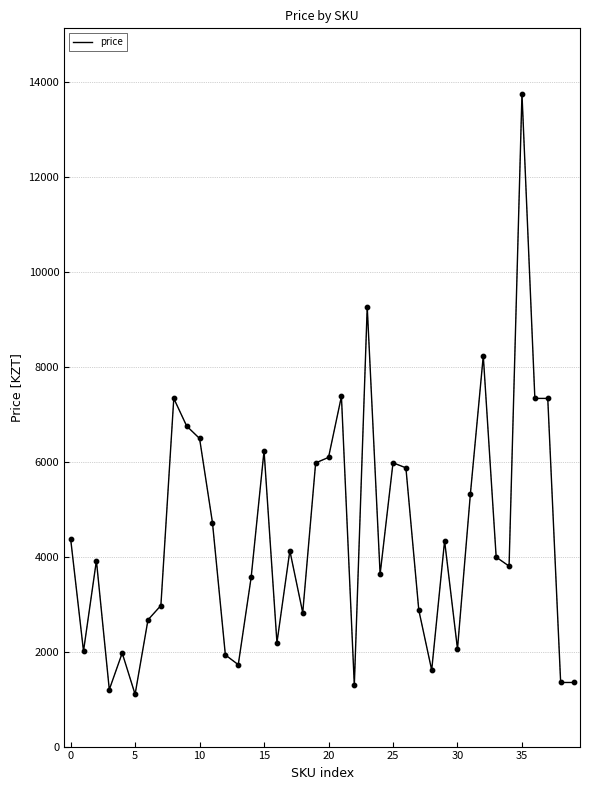

What is the difference between the maximum and minimum values?

12649